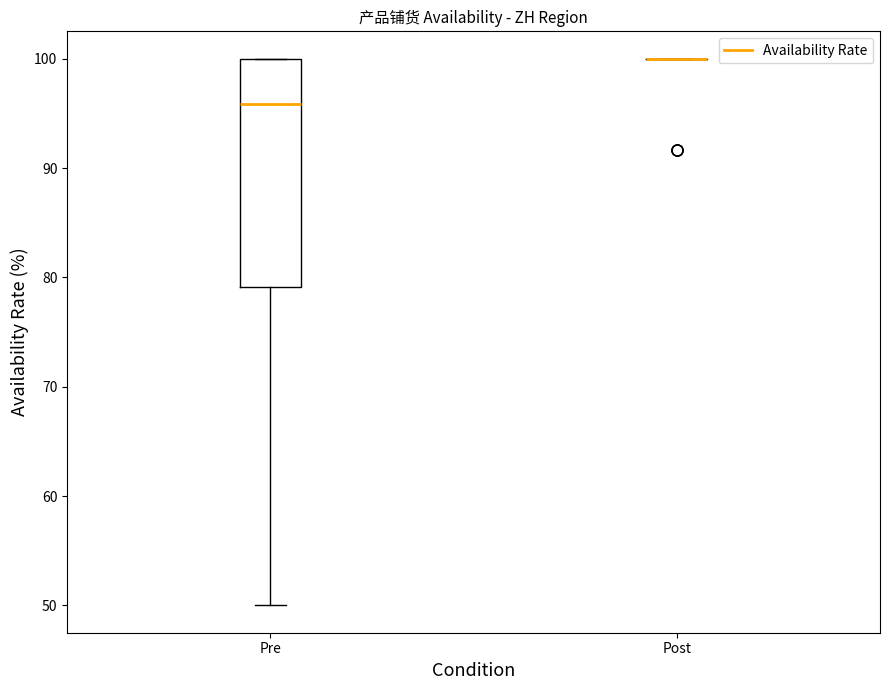

Reading left to right, transcribe this box plot: for each box, give where its median line is, the range the box spans, and where its two whiskers end, as read against the y-axis. The values are not printed on the chart, so give them approximately, as read against the axis.

Pre: median 96, box 79 to 100, whiskers 50 to 100
Post: box collapsed to a line at 100, whiskers 100 to 100